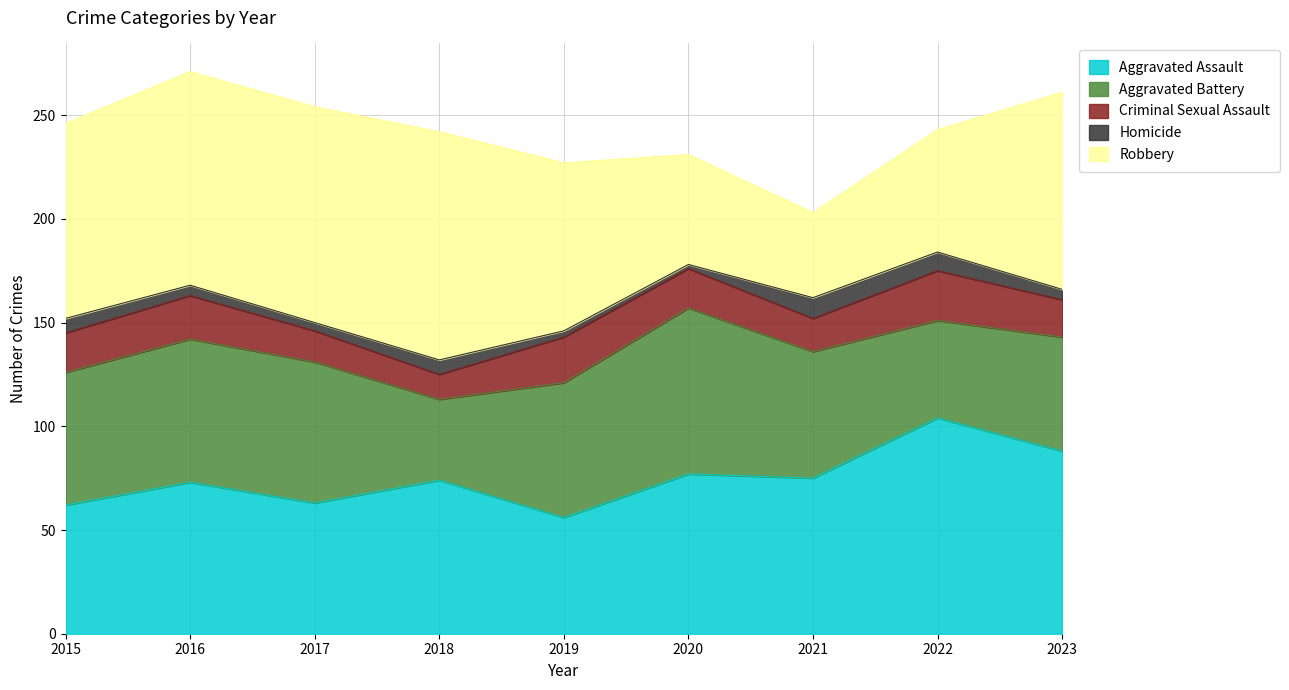

Is the value of Aggravated Assault at 2015 greater than the value of Robbery at 2015?

No